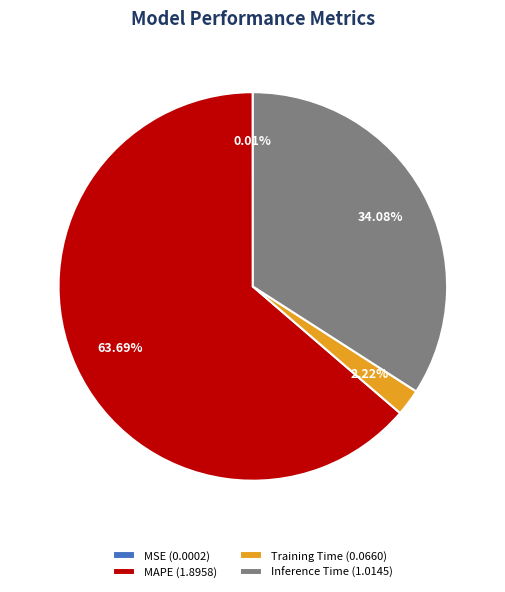

Is there any slice that represents more than half of the pie?

Yes